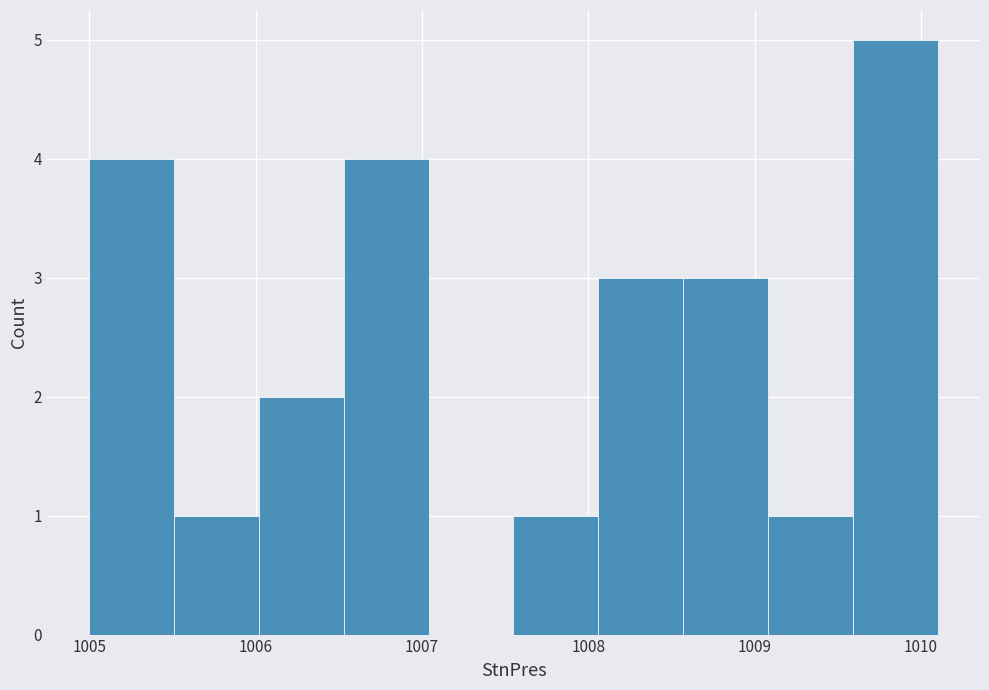

Reading left to right, list every bar in this chart as the range it spans on the x-axis followed by its height. Neither the bar edges nor the heights are printed on the chart, so give them approximately, as read against the axes.

1005.00 to 1005.51: 4
1005.51 to 1006.02: 1
1006.02 to 1006.53: 2
1006.53 to 1007.04: 4
1007.04 to 1007.55: 0
1007.55 to 1008.06: 1
1008.06 to 1008.57: 3
1008.57 to 1009.08: 3
1009.08 to 1009.59: 1
1009.59 to 1010.10: 5